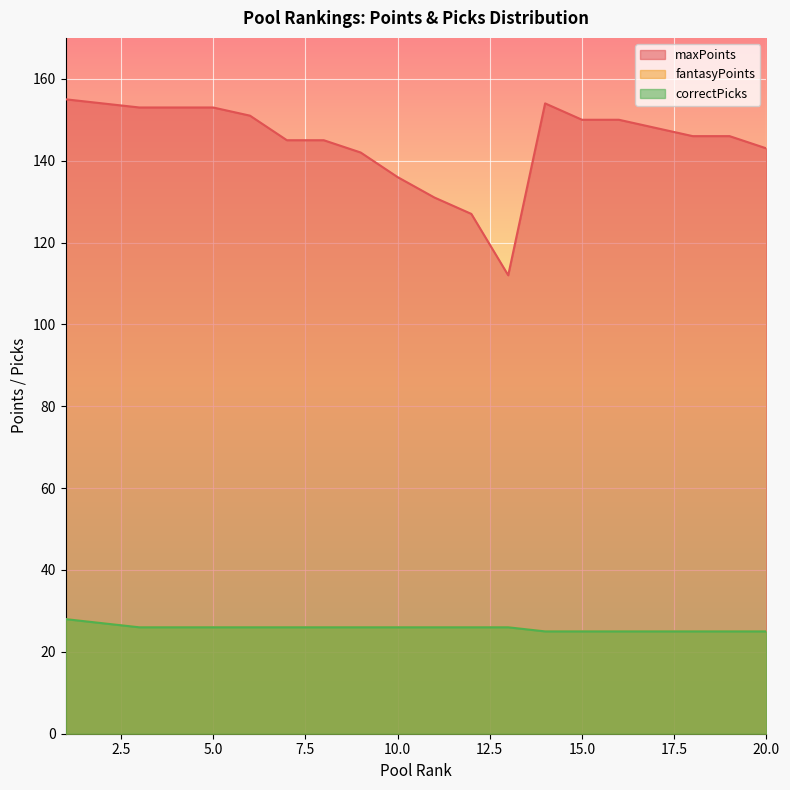

True or false: correctPicks and maxPoints intersect in this chart.

False